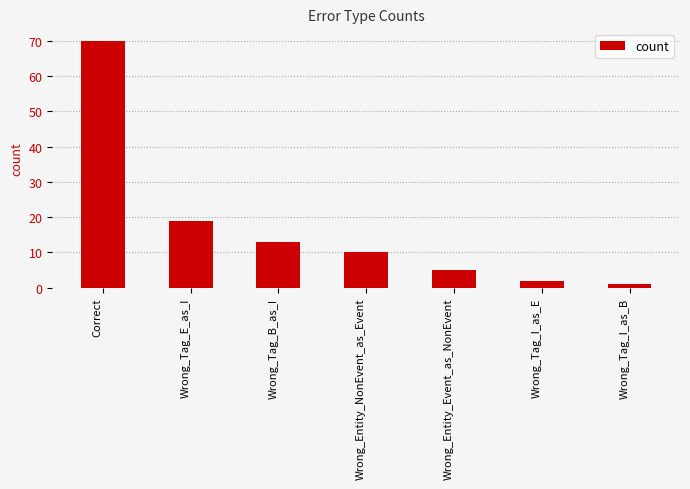

How many bars are there in total?

7